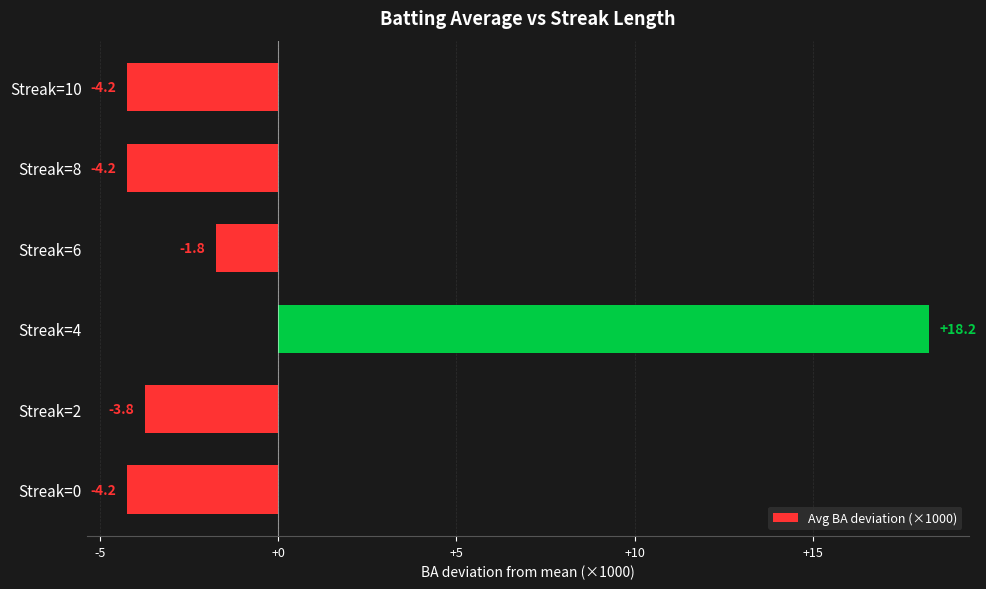

Between Streak=10 and Streak=2, which is larger?

Streak=2